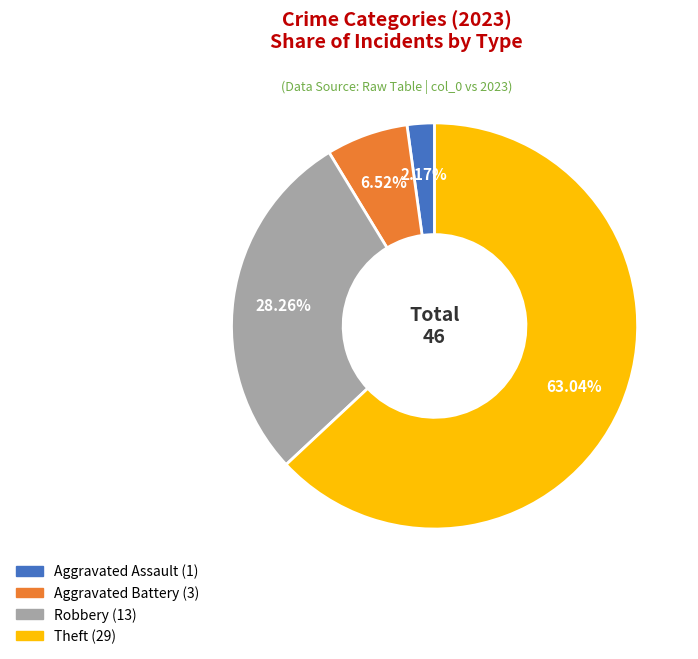

How many segments does this pie chart have?

4